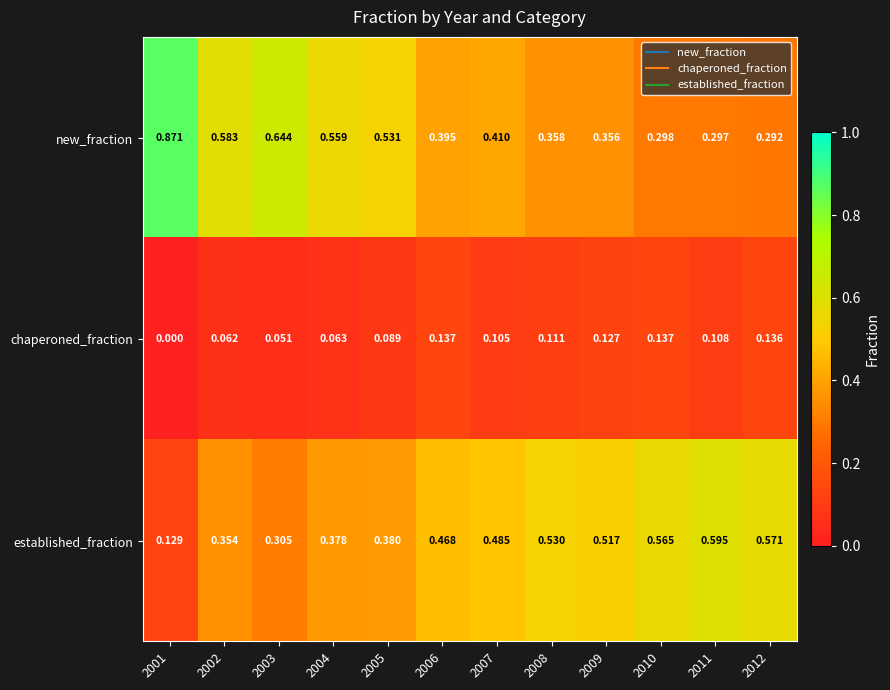

Which series has the largest range (max minus min)?

new_fraction